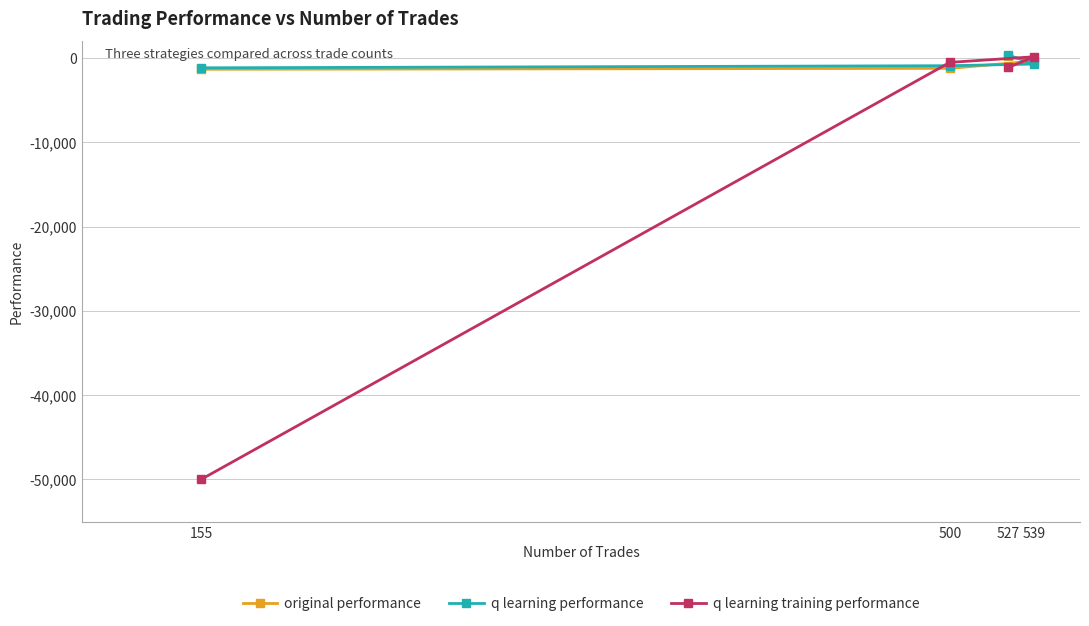

Is this an area chart (filled region under the line)?

No